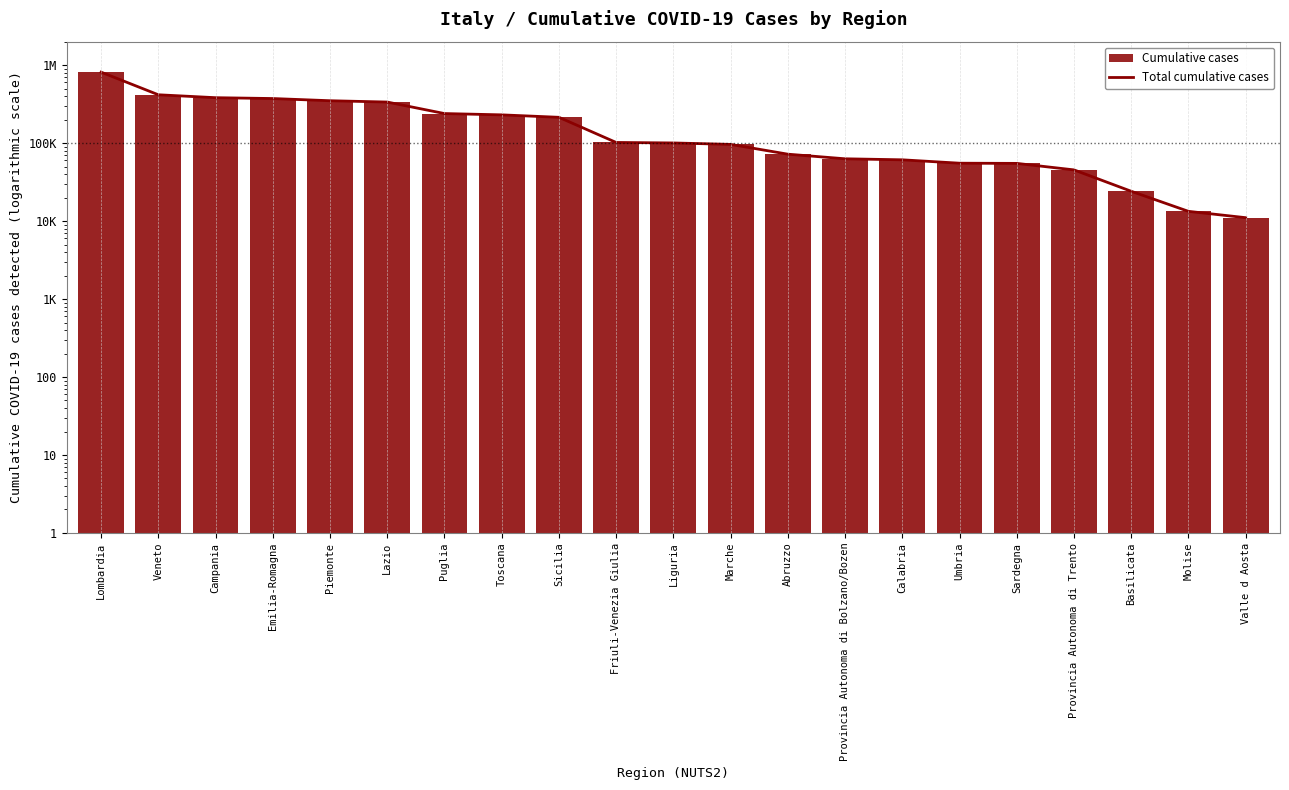

Reading right to left, extract all data points from this chart.

11055	13327	24112	45341	54932	55229	61052	62915	72090	96267	100419	101888	214181	230251	239261	336020	349511	372811	382283	416666	812636